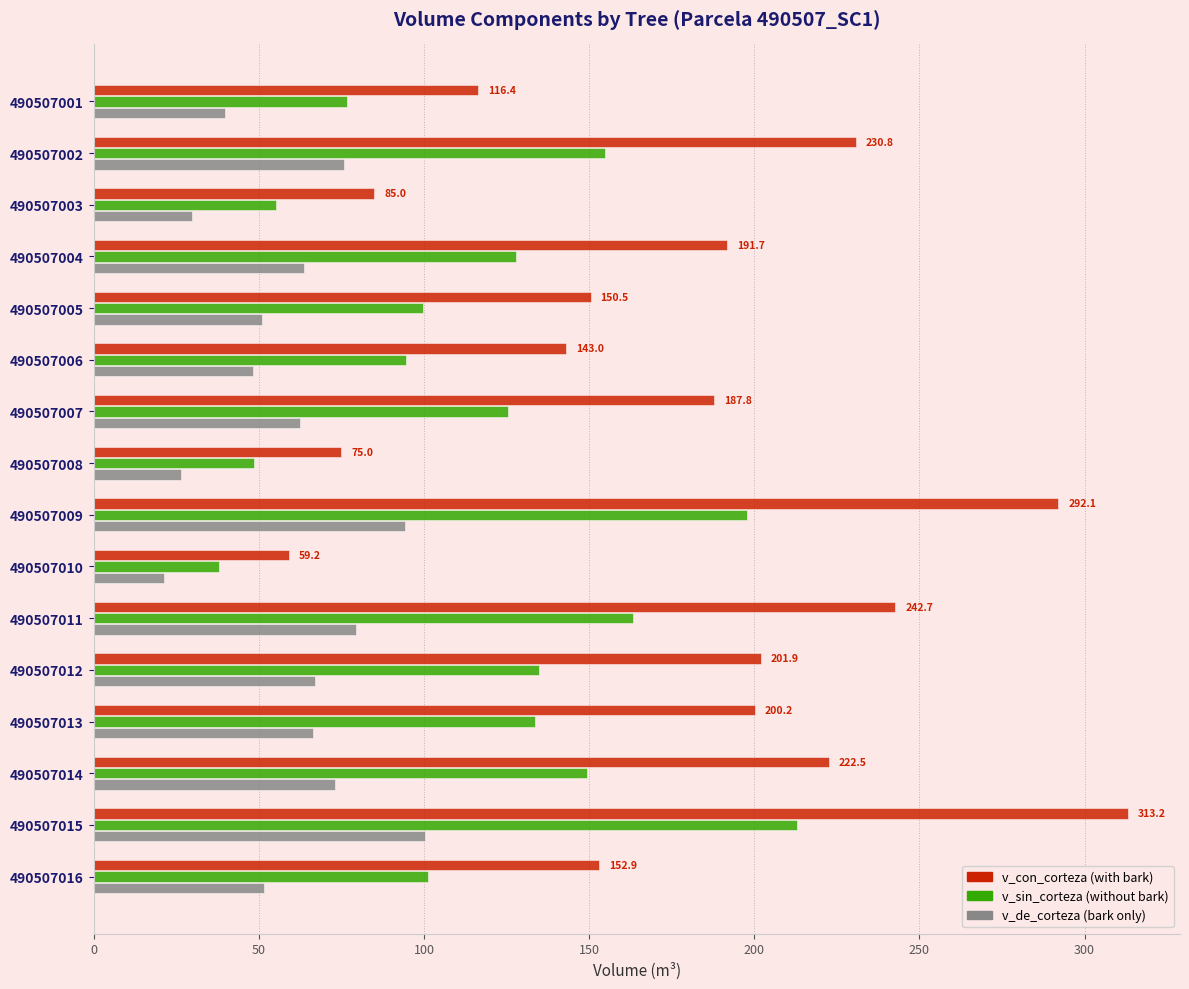

What is the difference between the highest and lowest values at 490507016?

101.3